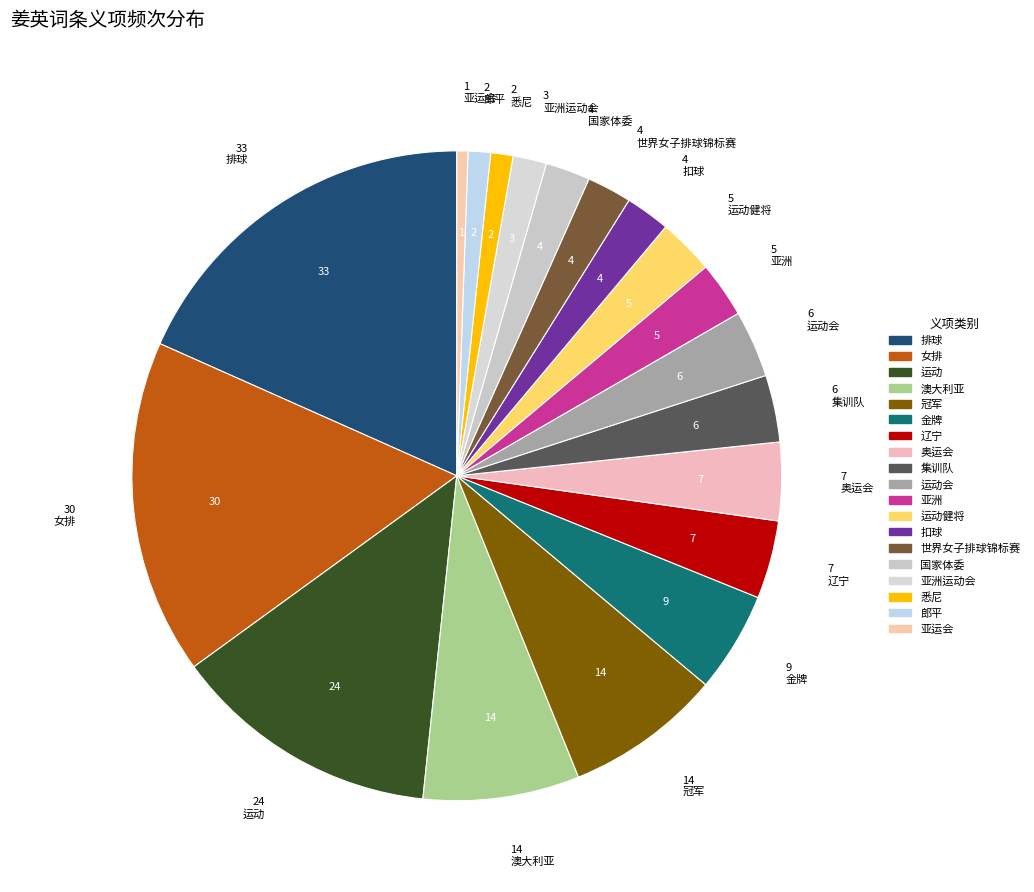

To the nearest percent, what percentage of the pie is 金牌?

5%